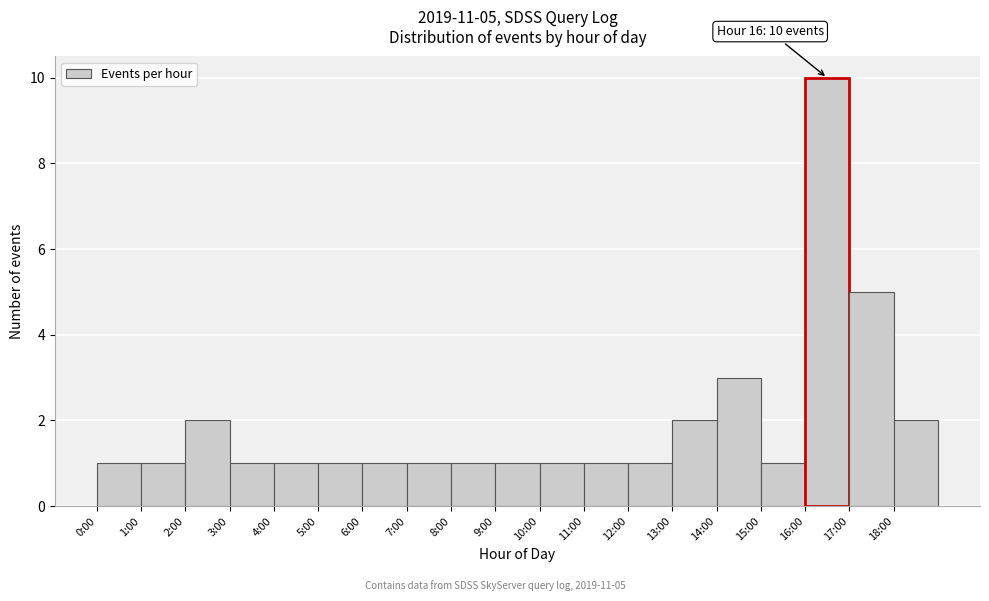

Reading right to left, transcribe all the data shown in this chart.

18:00=2	17:00=5	16:00=10	15:00=1	14:00=3	13:00=2	12:00=1	11:00=1	10:00=1	9:00=1	8:00=1	7:00=1	6:00=1	5:00=1	4:00=1	3:00=1	2:00=2	1:00=1	0:00=1